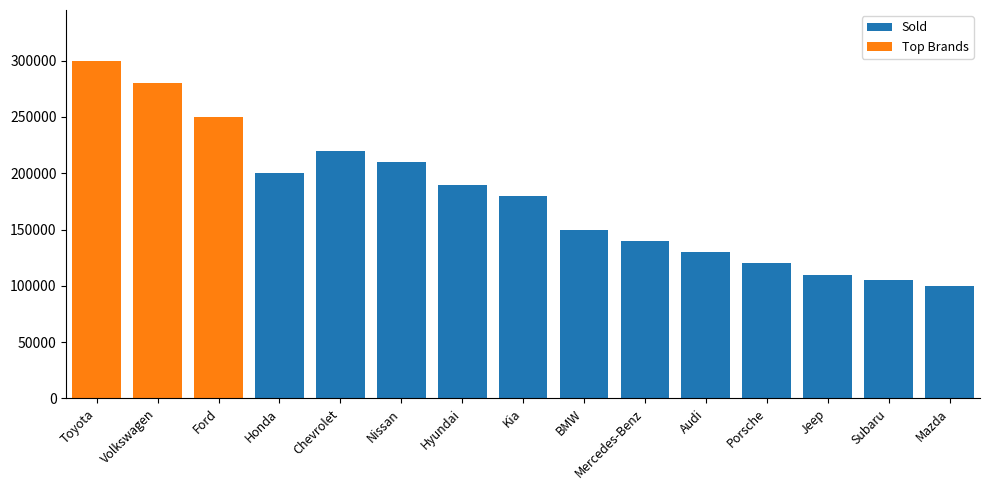

Reading left to right, what are all the values shown in this chart?

Sold: 0	0	0	200000	220000	210000	190000	180000	150000	140000	130000	120000	110000	105000	100000
Top Brands: 300000	280000	250000	0	0	0	0	0	0	0	0	0	0	0	0